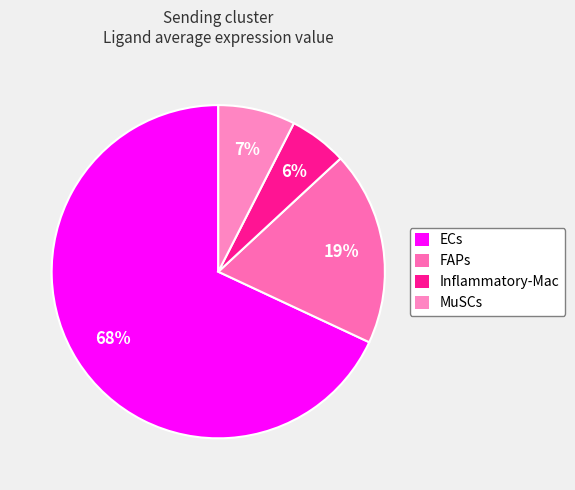

True or false: Inflammatory-Mac accounts for 18% of the total.

False